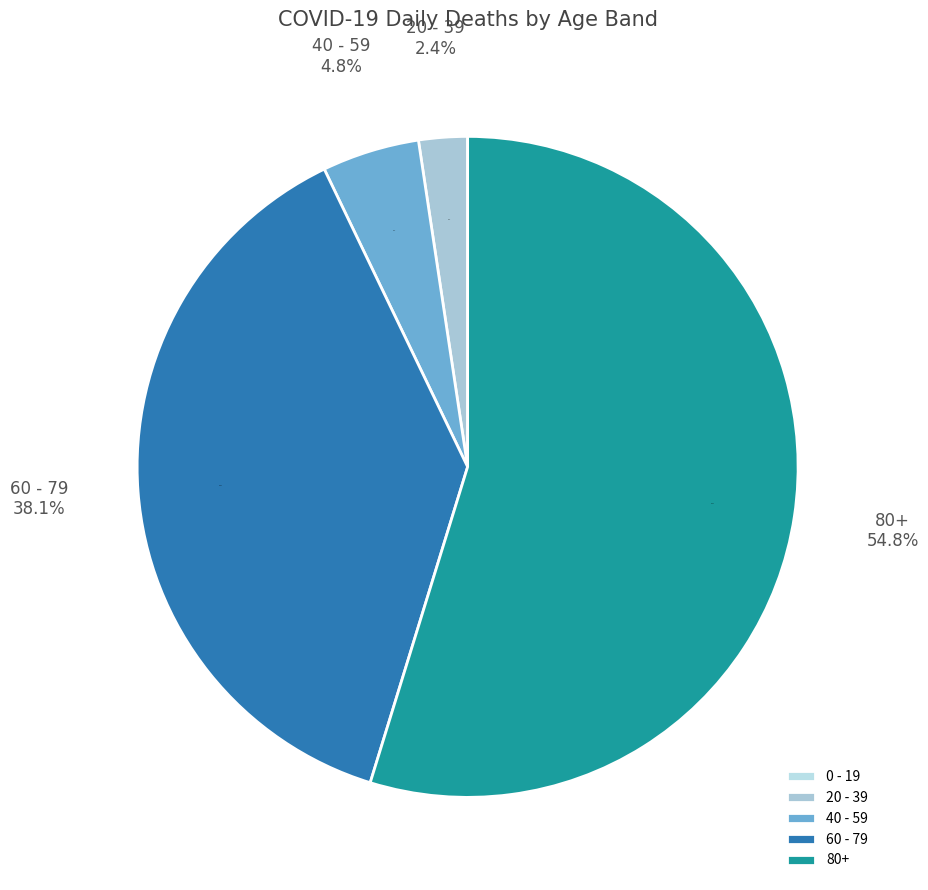

Between 60 - 79 and 40 - 59, which is larger?

60 - 79